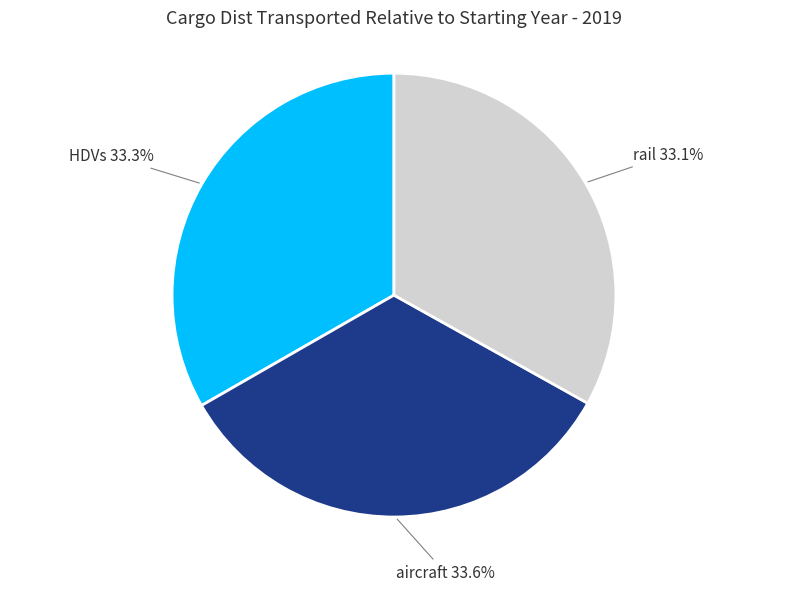

What portion of the pie excludes rail?

66.9%